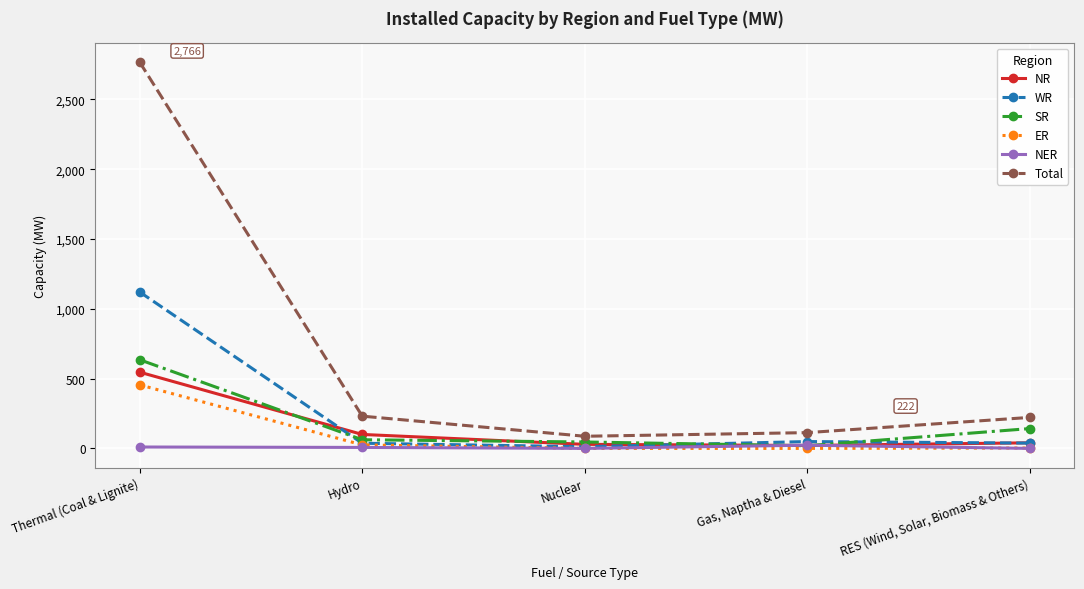

What is the approximate value of WR at RES (Wind, Solar, Biomass & Others)?

38